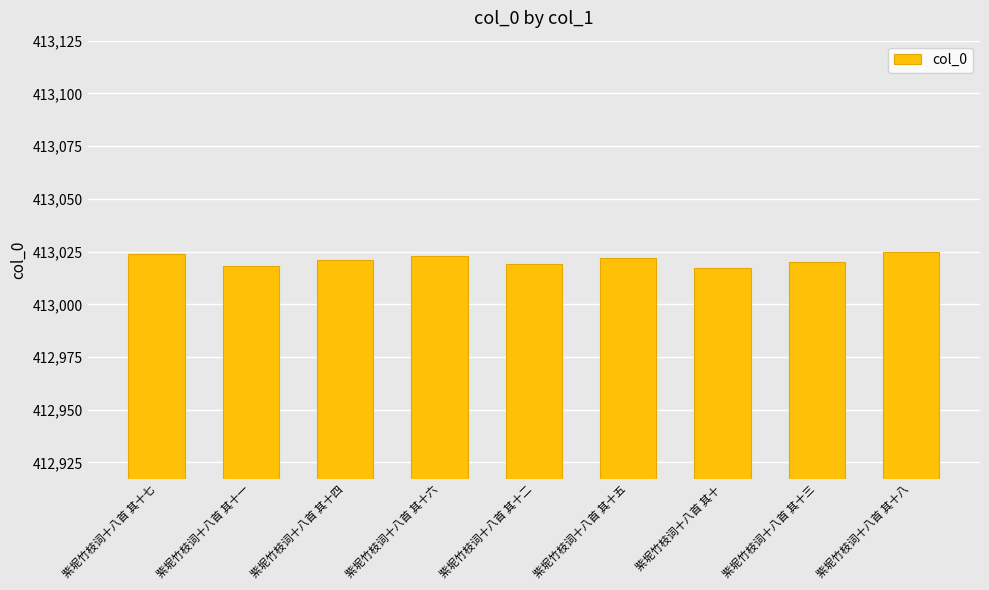

Does the chart contain stacked bars?

No